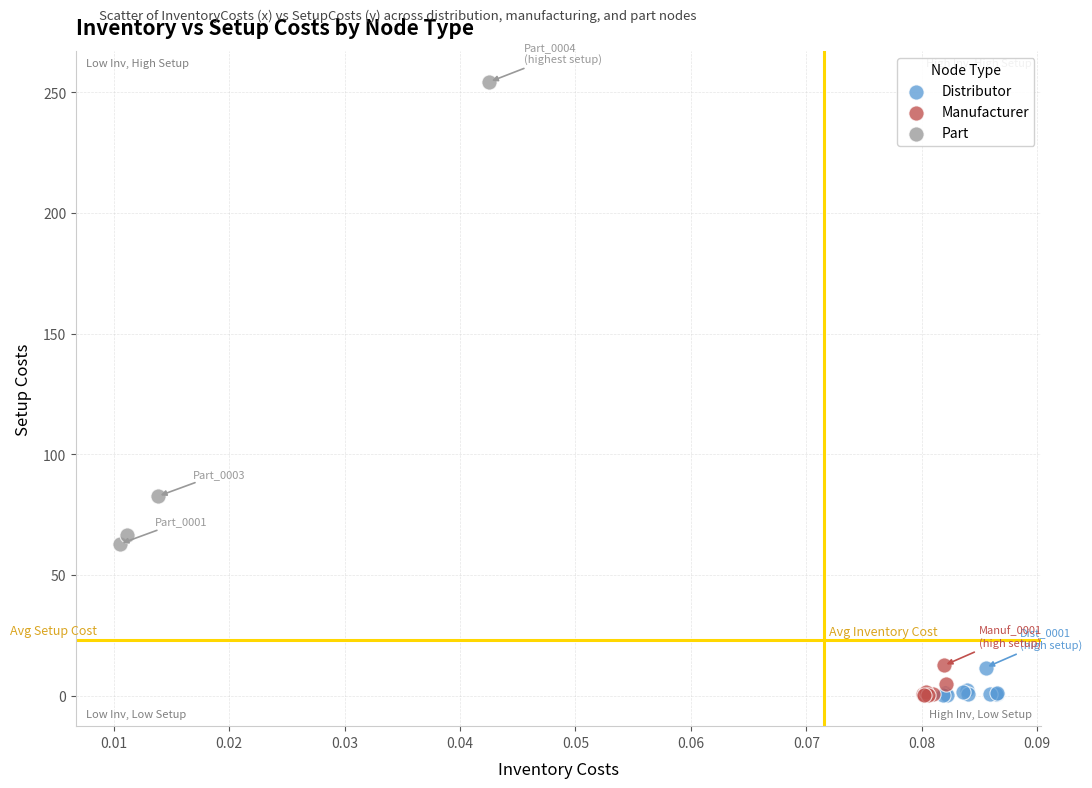

What are all the series names shown in the legend?

Distributor, Manufacturer, Part